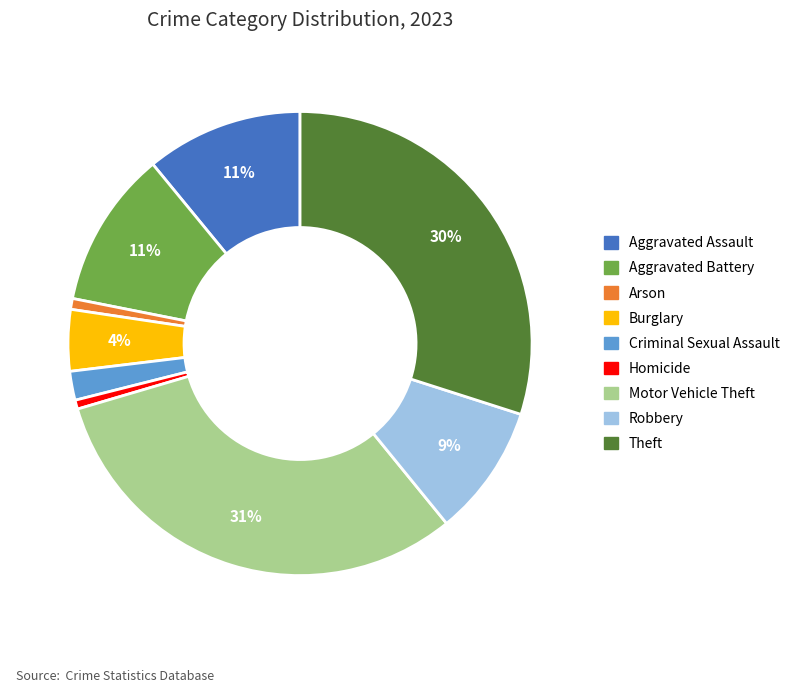

To the nearest percent, what is the average slice percentage?

11%